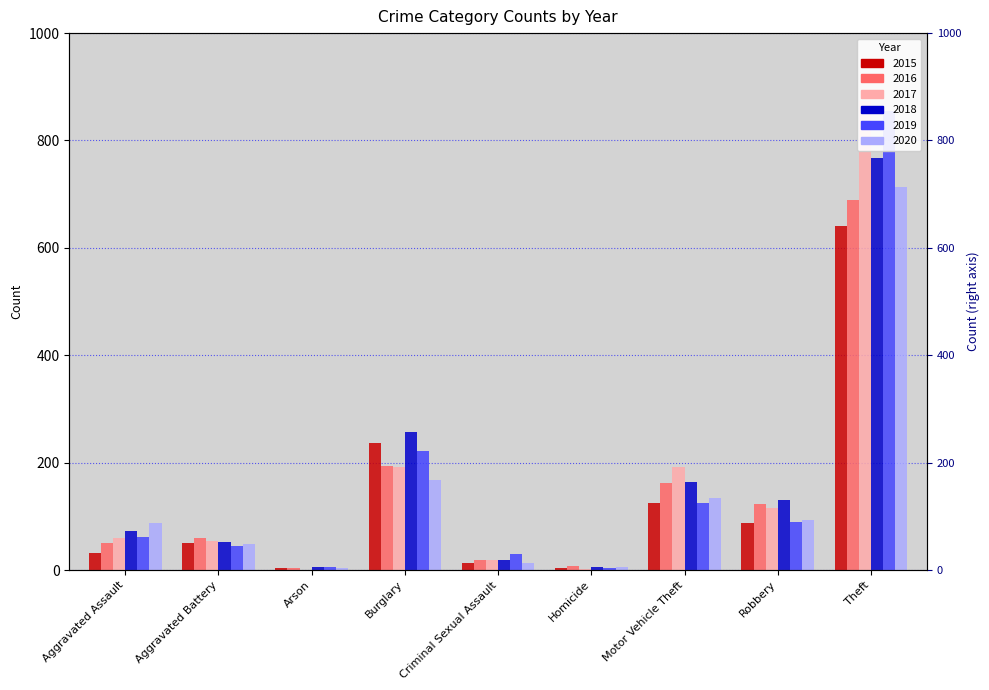

Which series has the widest spread of values?

2017